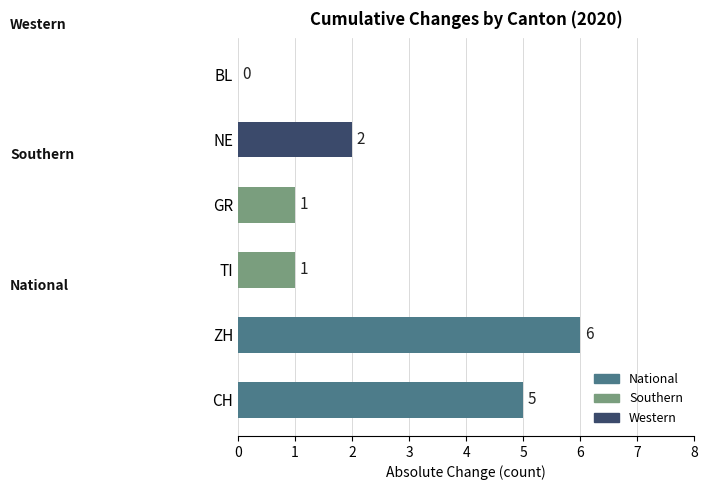

What is the change in value from ZH to GR?

-5